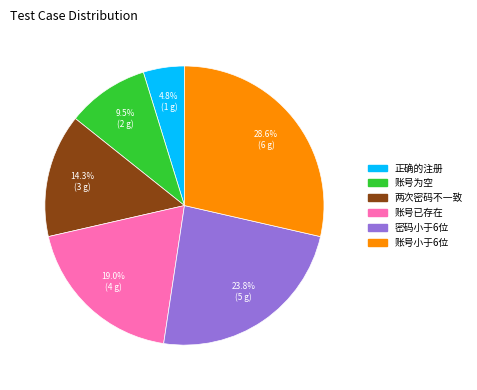

How much of the chart is everything except 两次密码不一致?

85.7%